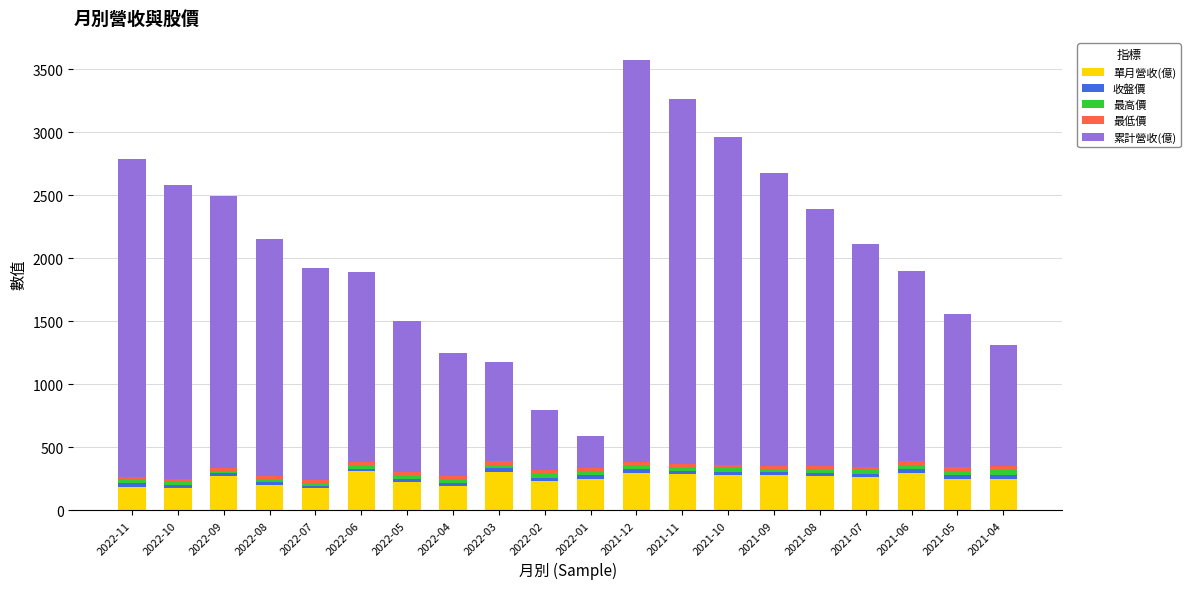

What is the maximum value for 單月營收(億)?

309.4